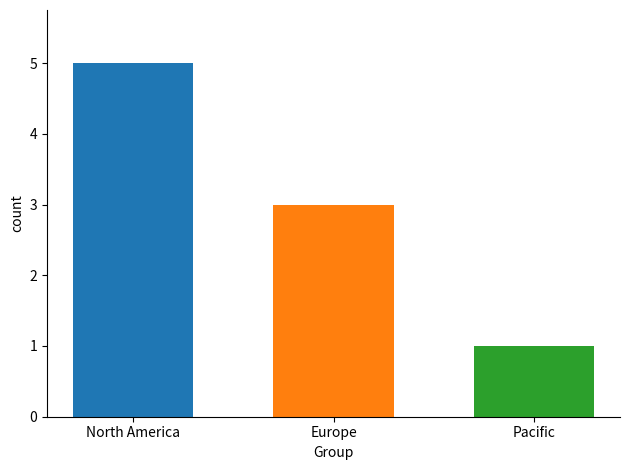

Approximately how many times larger is the value at Europe compared to Pacific?

3.0